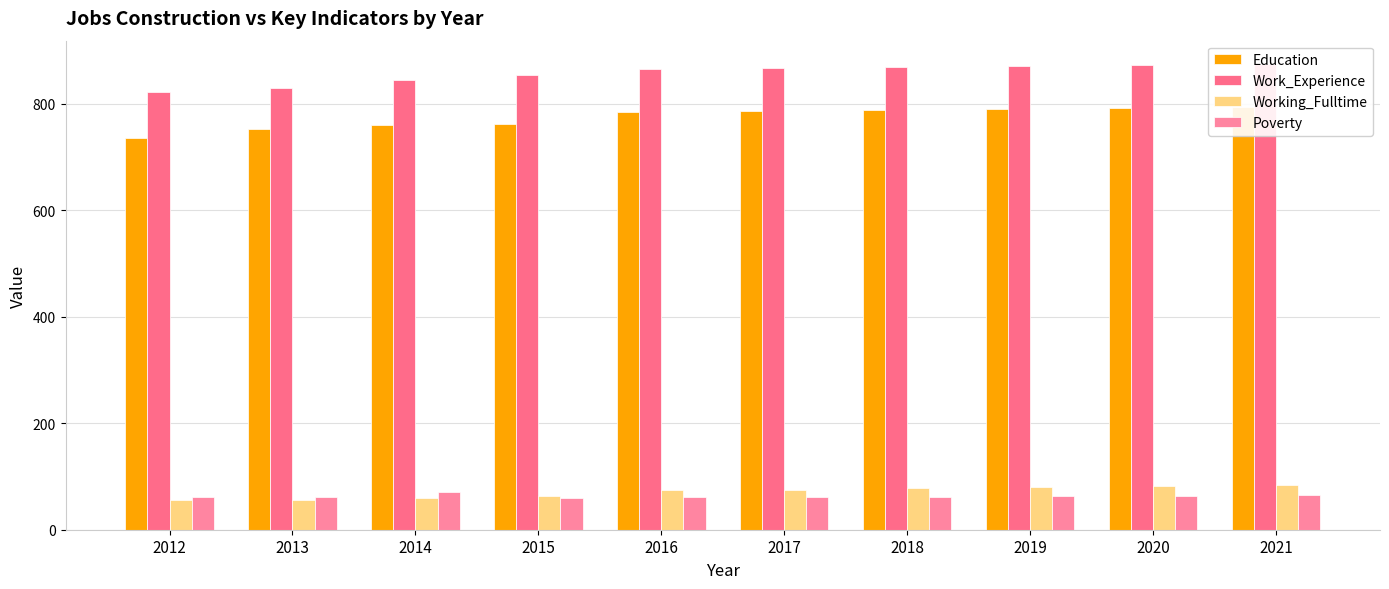

How many values in the Education series exceed 786?

4